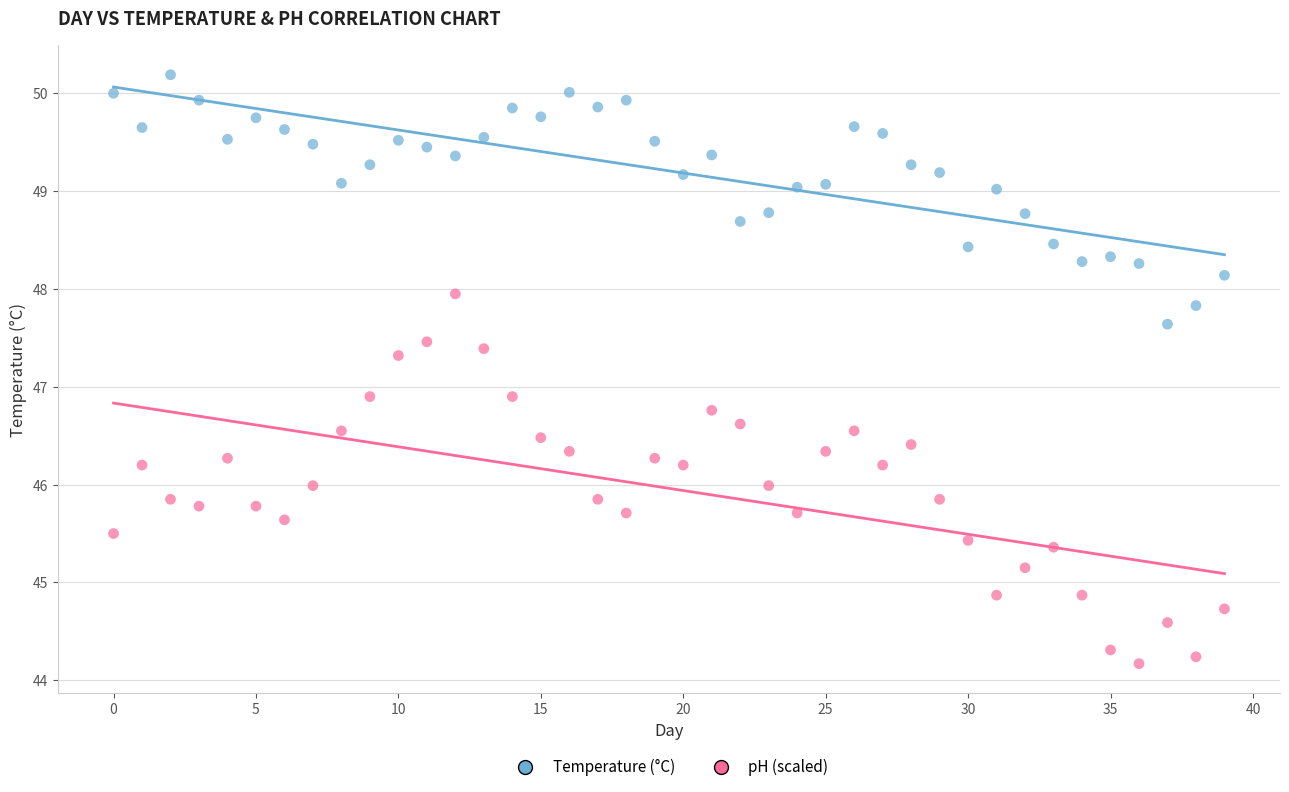

Across all data points, what is the range of Y values (max minus min)?

6.0